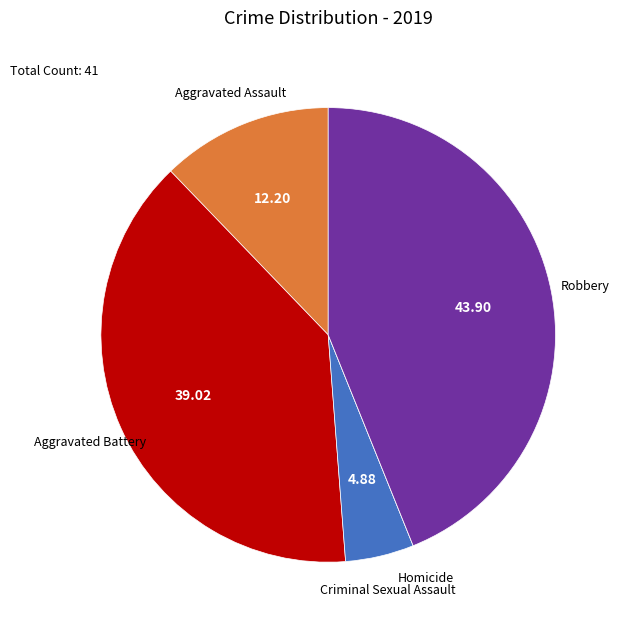

Which has a higher value, Criminal Sexual Assault or Aggravated Battery?

Aggravated Battery